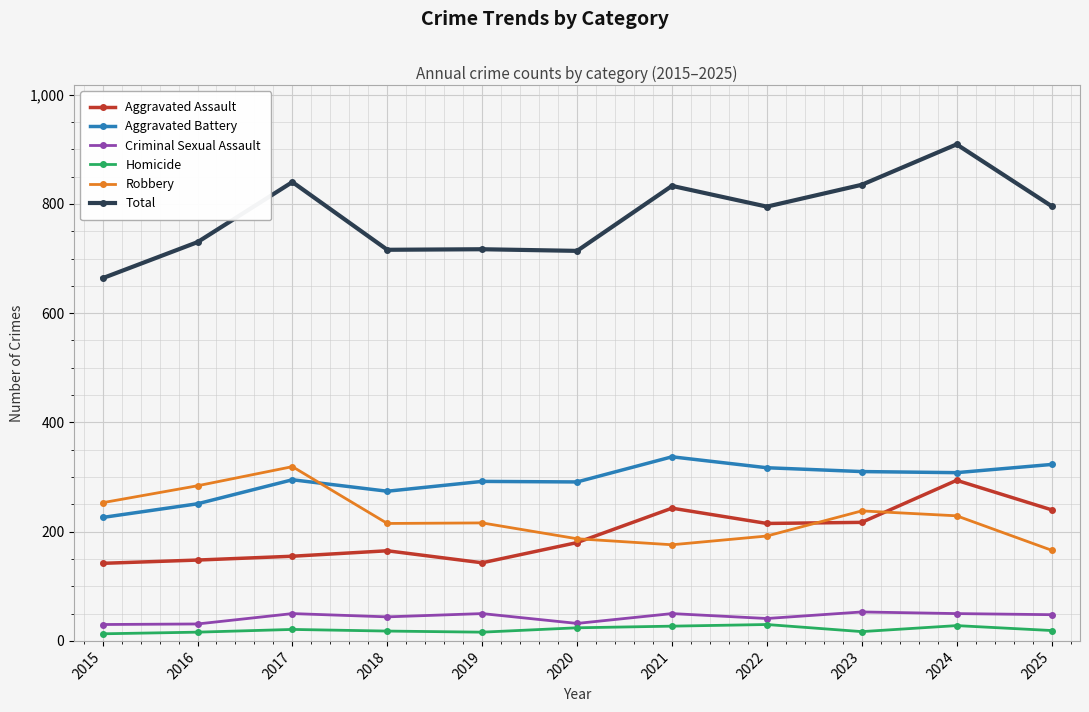

True or false: Robbery and Homicide cross at least once.

False